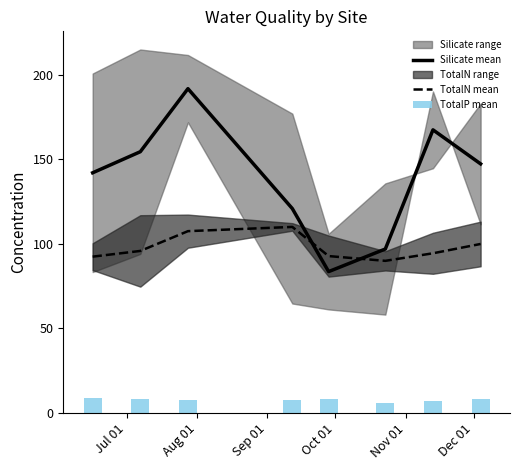

What is the maximum value for TotalN mean?

110.0